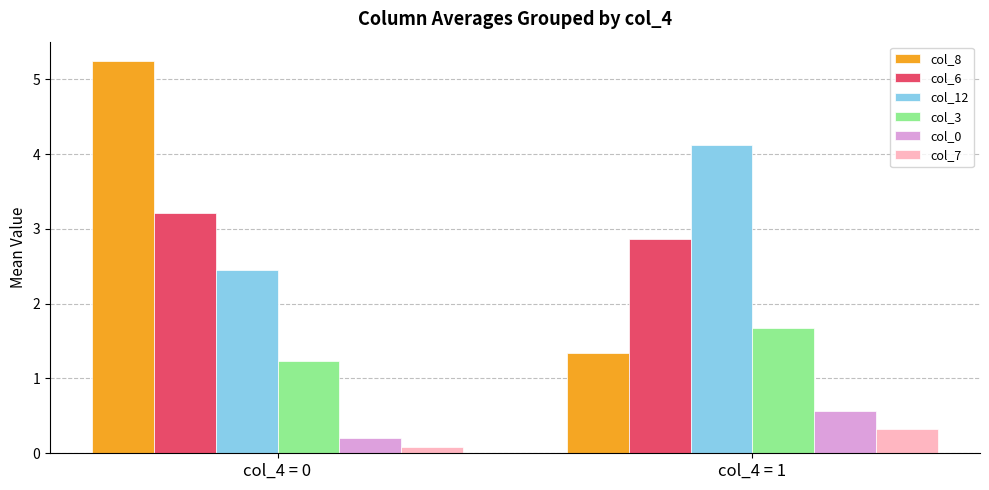

What is the difference between the maximum and minimum values in the col_3 series?

0.4